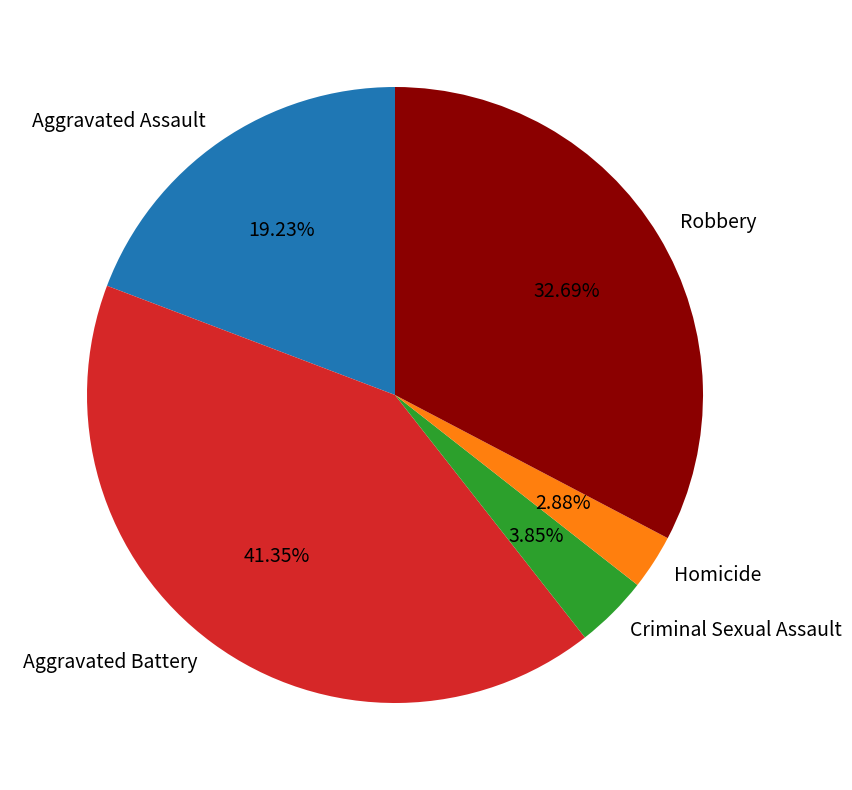

What portion of the pie excludes Aggravated Assault?

80.8%